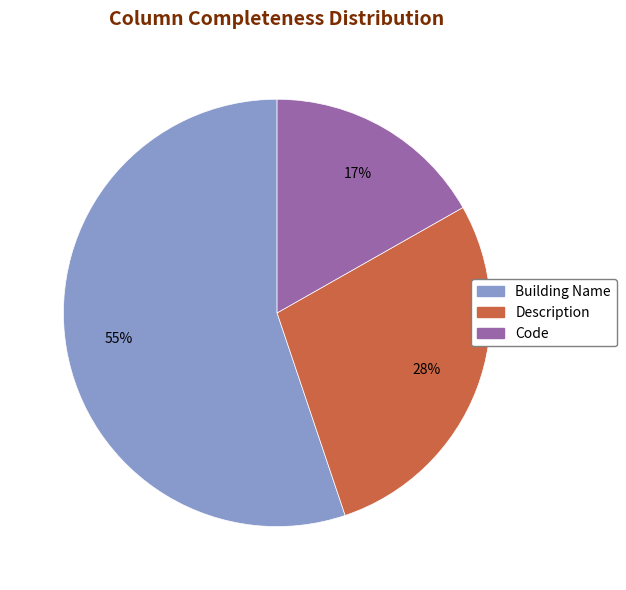

The Description slice represents 23% of the pie. True or false?

False